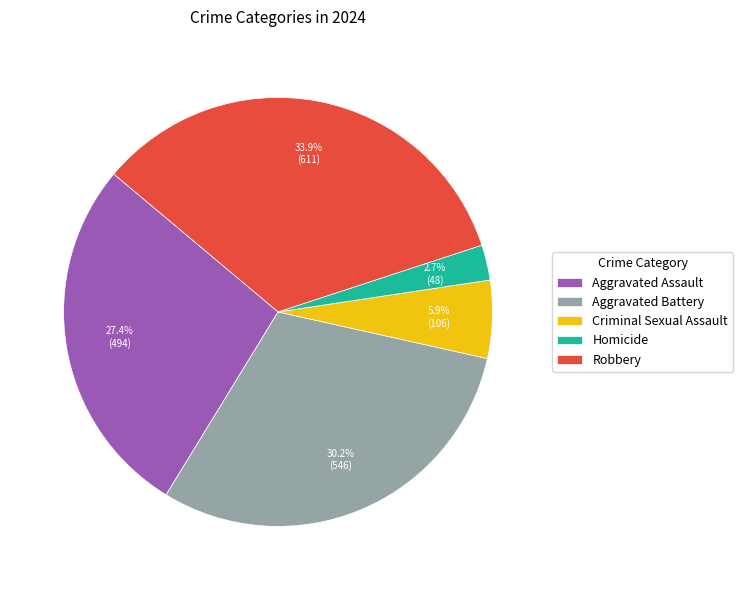

What is the largest slice in the pie chart?

Robbery